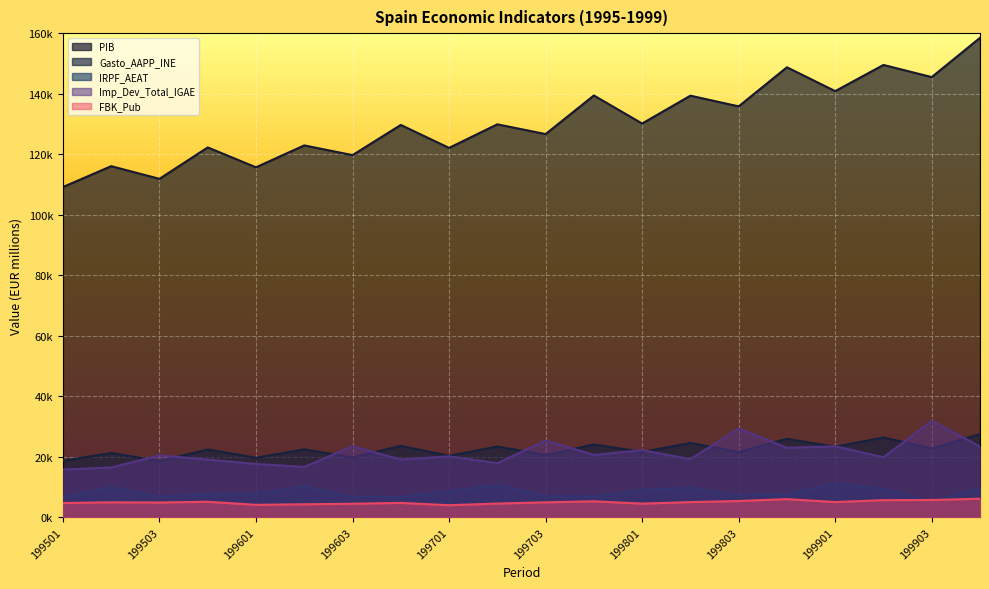

True or false: FBK_Pub has more than 2 interior local peaks.

True